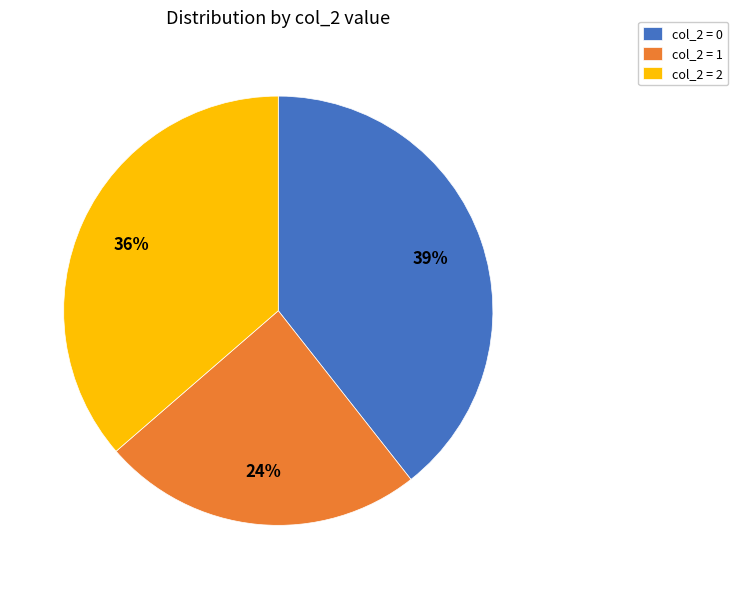

Does any single category account for the majority?

No